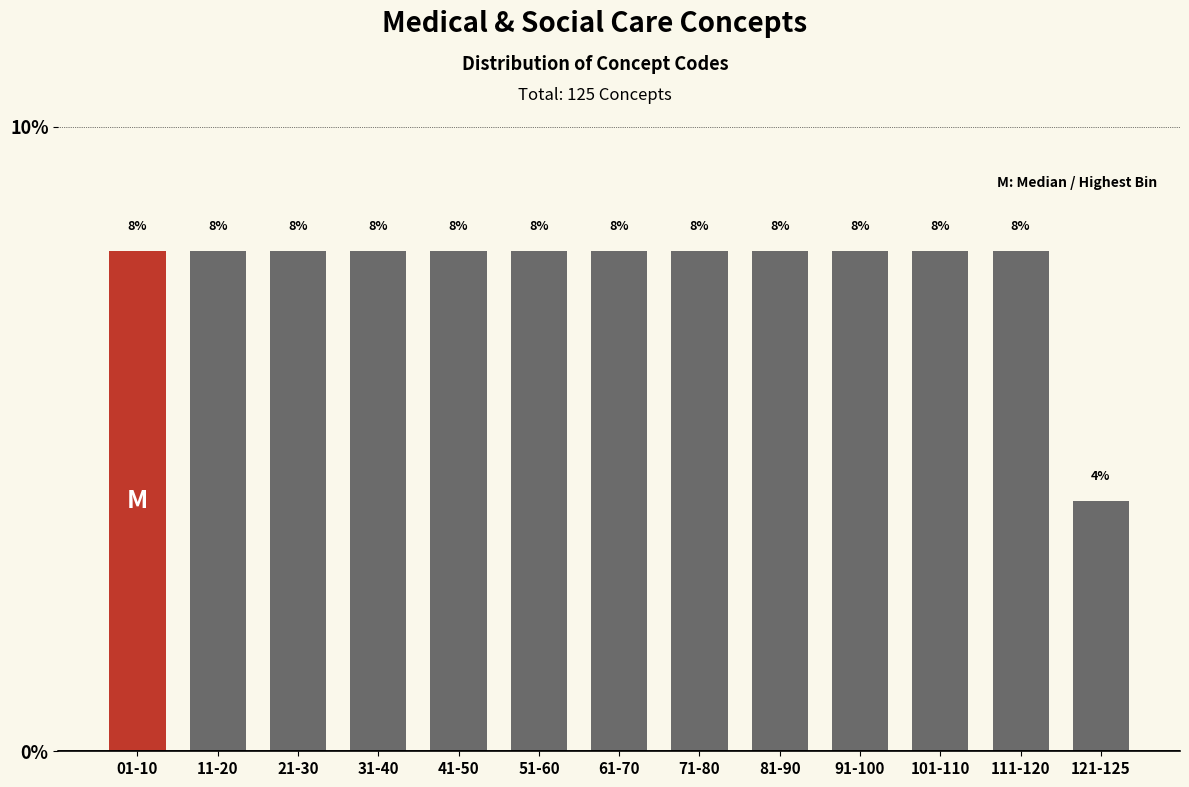

Reading left to right, what are all the values shown in this chart?

8	8	8	8	8	8	8	8	8	8	8	8	4